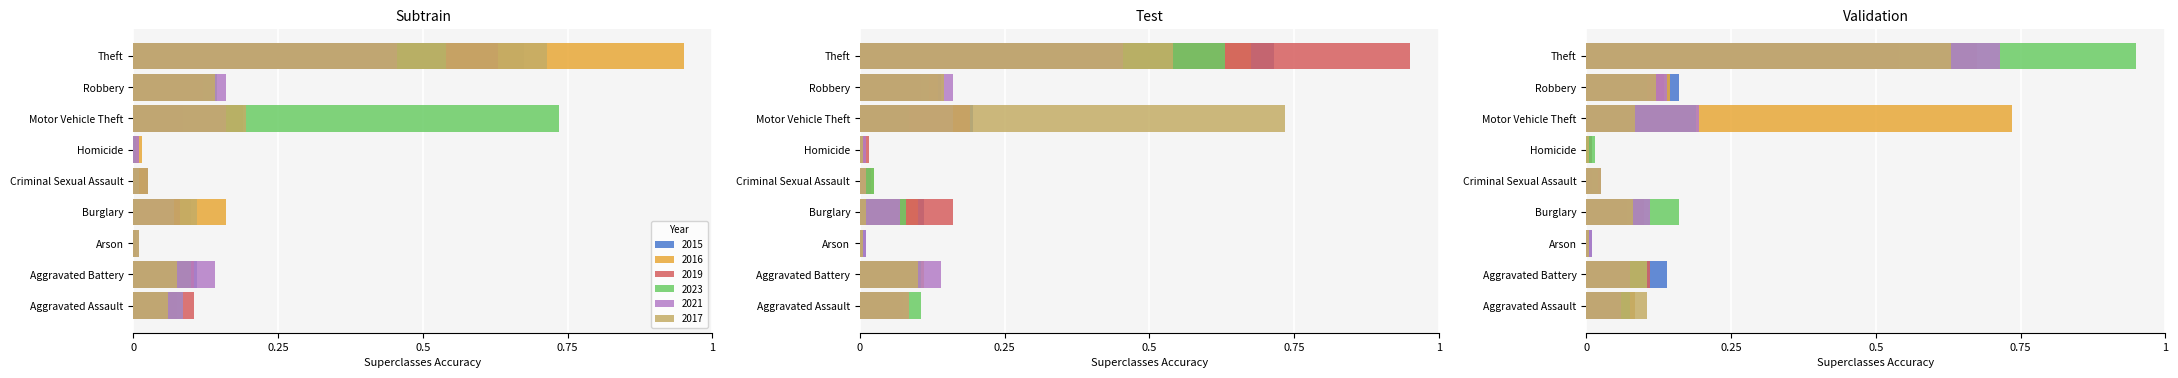

Between Criminal Sexual Assault and Homicide, which series saw the biggest shift?

2017